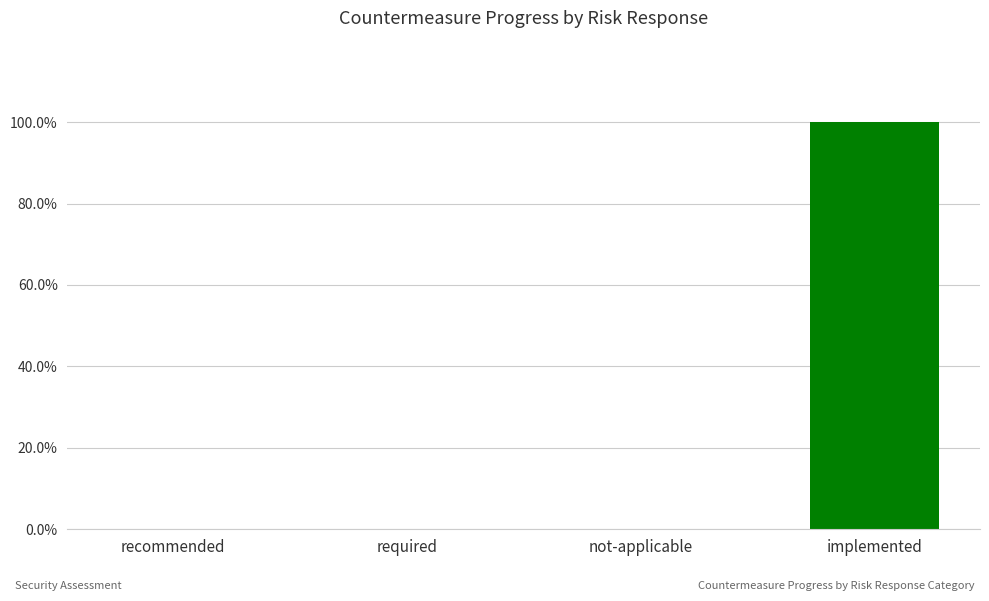

What is the sum of all values?

100